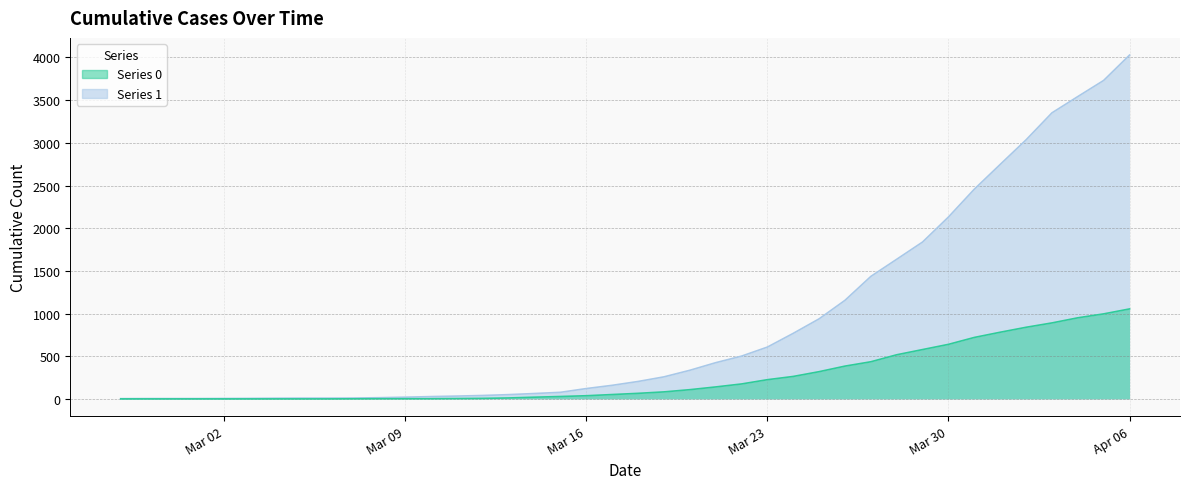

Between 2020-03-29 and 2020-03-14, which is larger?

2020-03-29